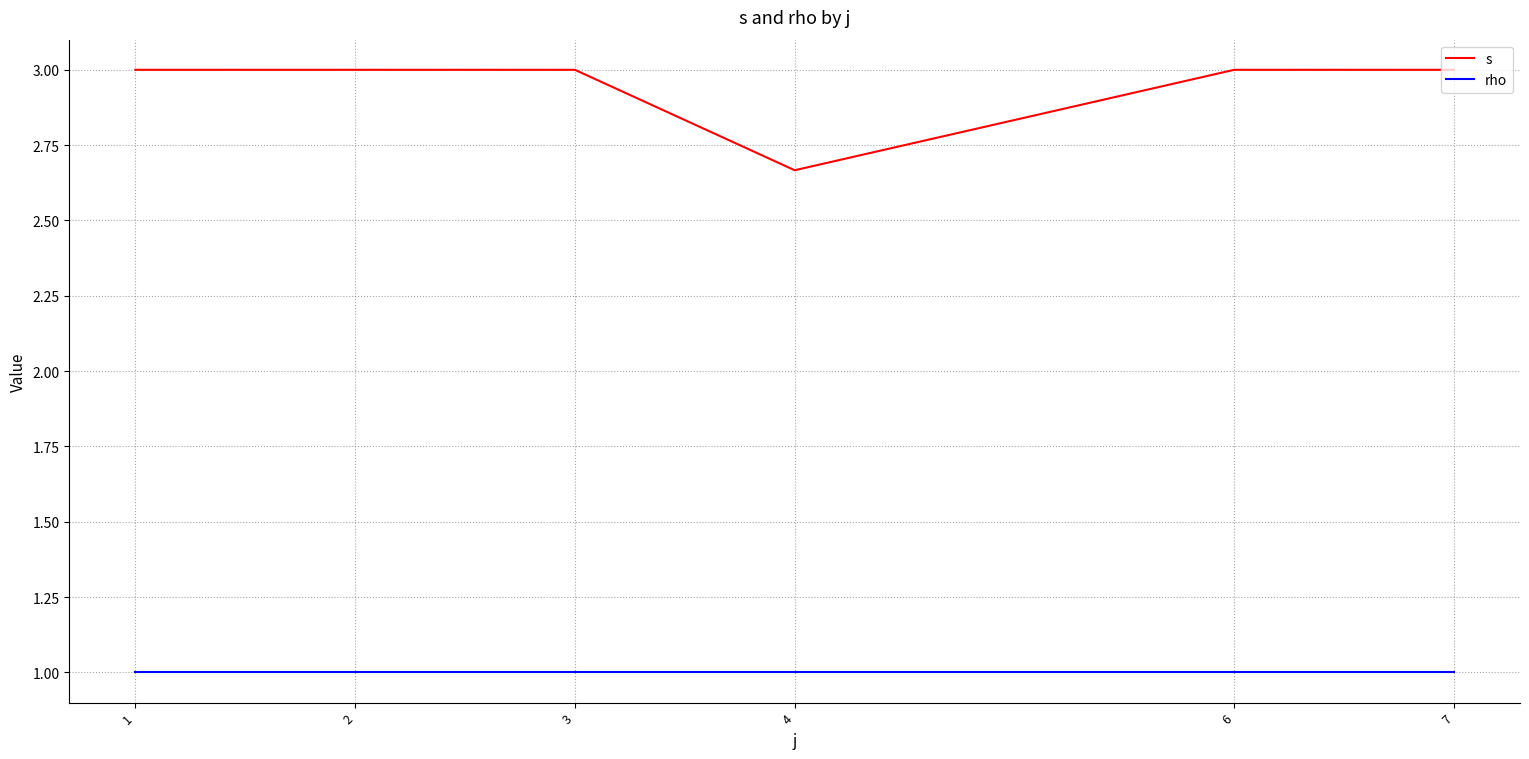

What is the maximum value for s?

3.0